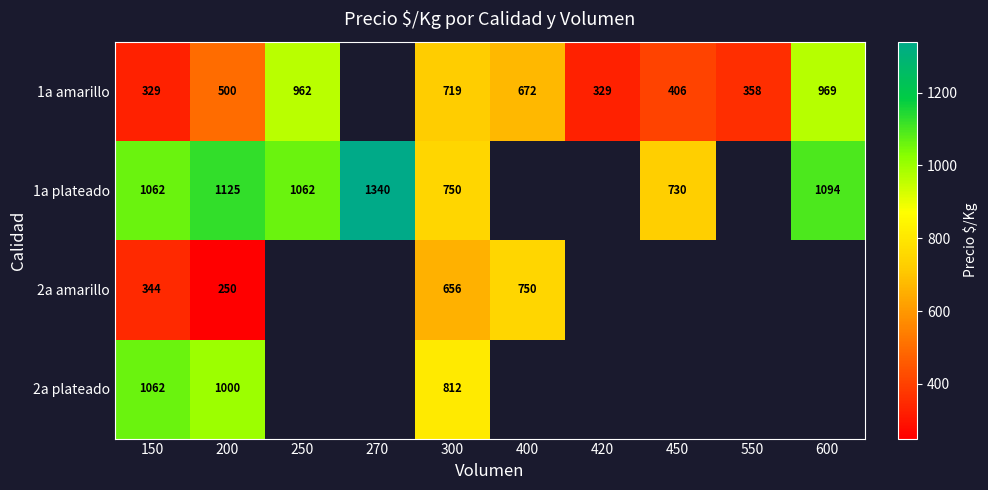

Is it true that 1a amarillo equals 625 at 450?

False